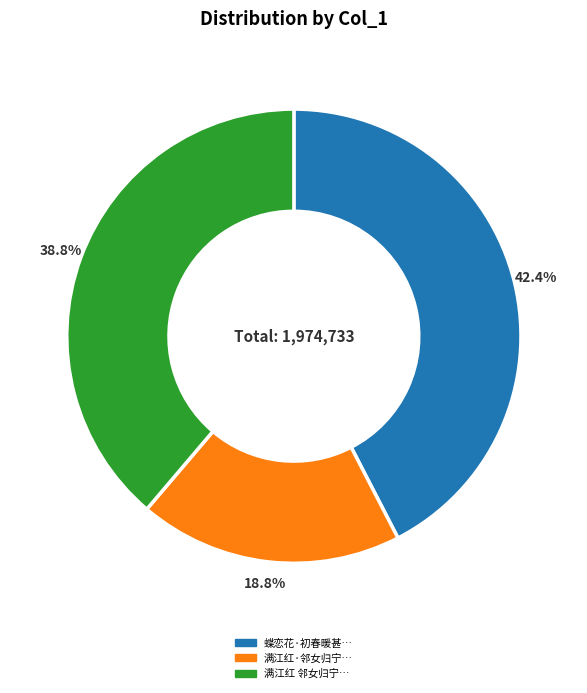

Count the number of slices in the pie.

3